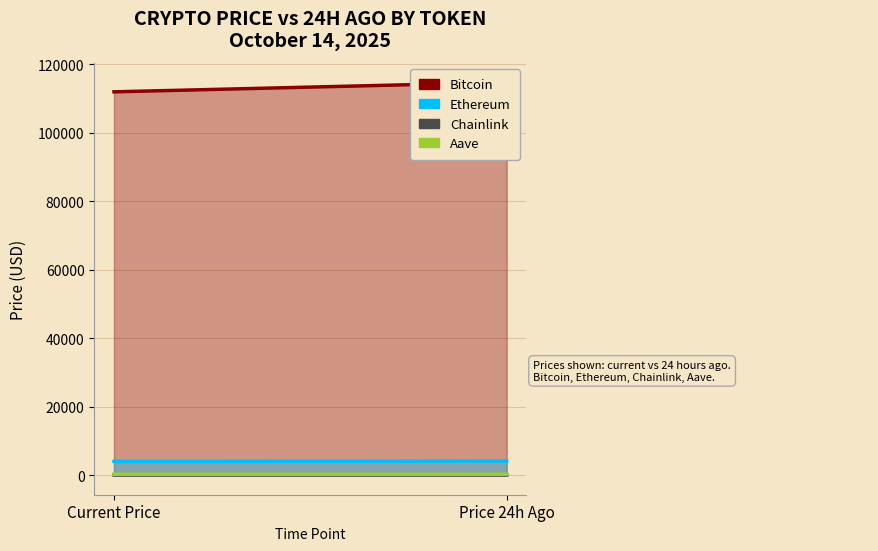

What is the label of the 2nd point from the left?

price24hAgo